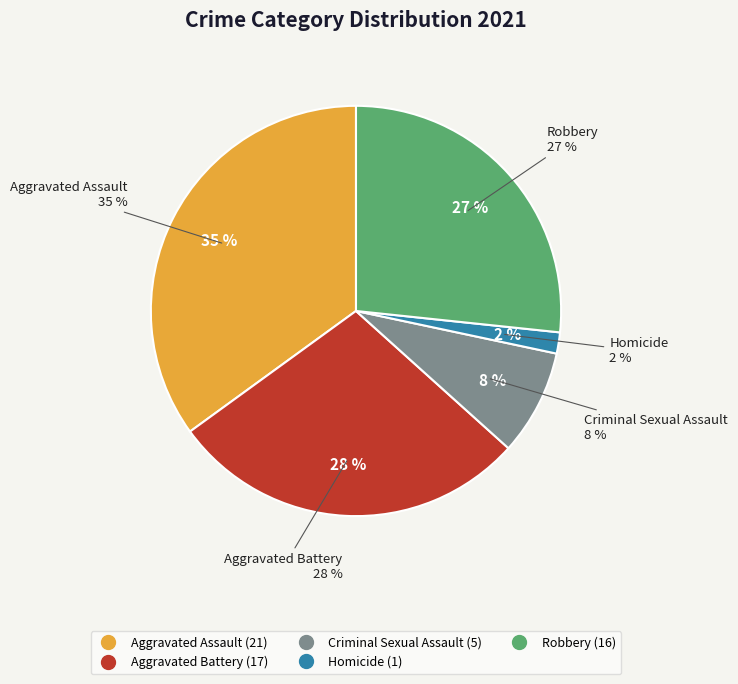

Does Aggravated Battery account for over 50% of the chart?

No